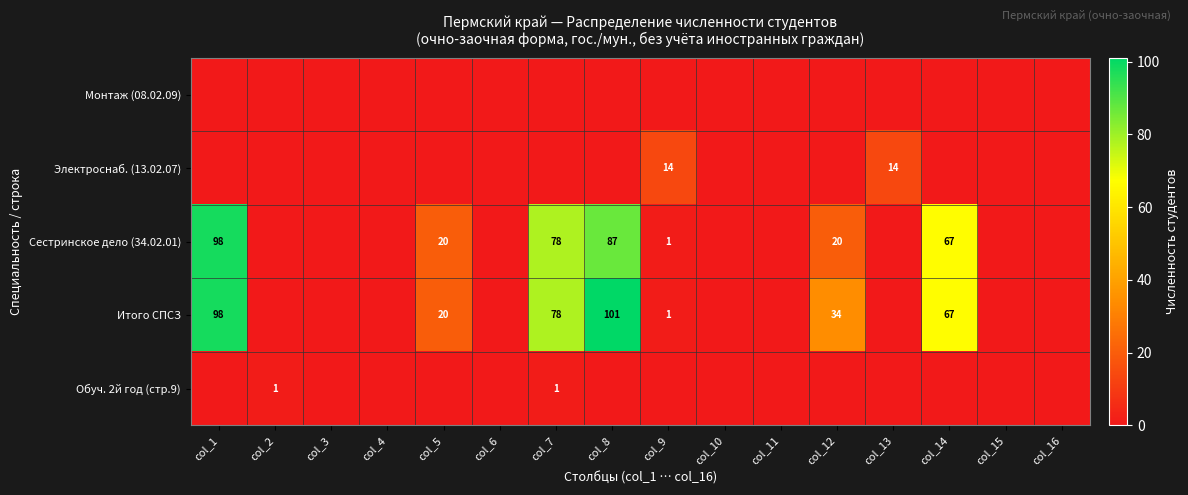

The Итого СПСЗ series shows 34 at col_12. True or false?

True